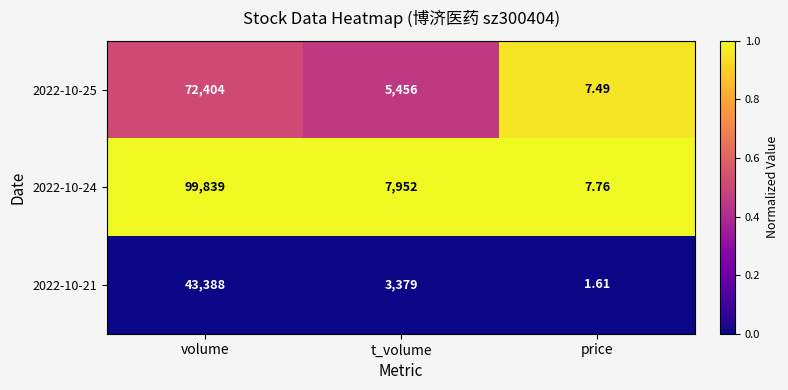

Where does the 2022-10-21 series first go above 3379?

volume